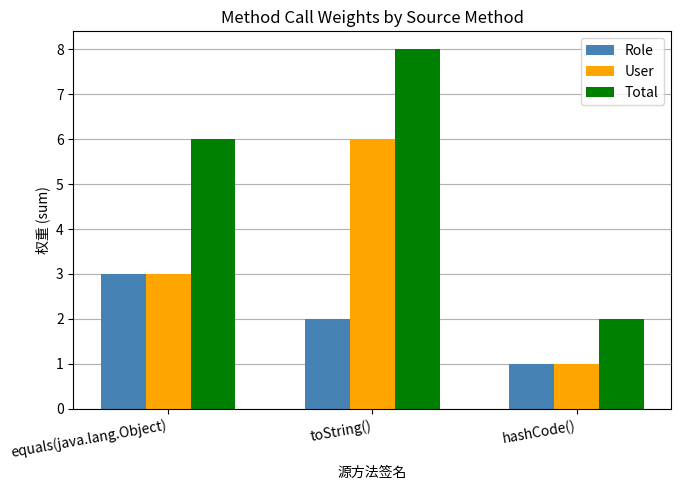

Which series has the largest total across all categories?

Total